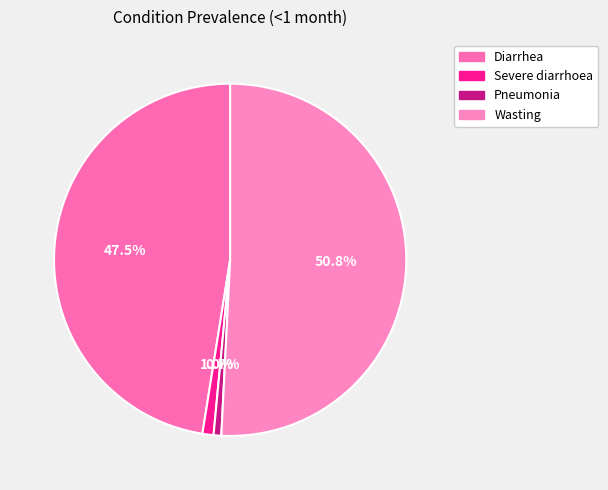

Is it true that Wasting is 44% of the pie?

False